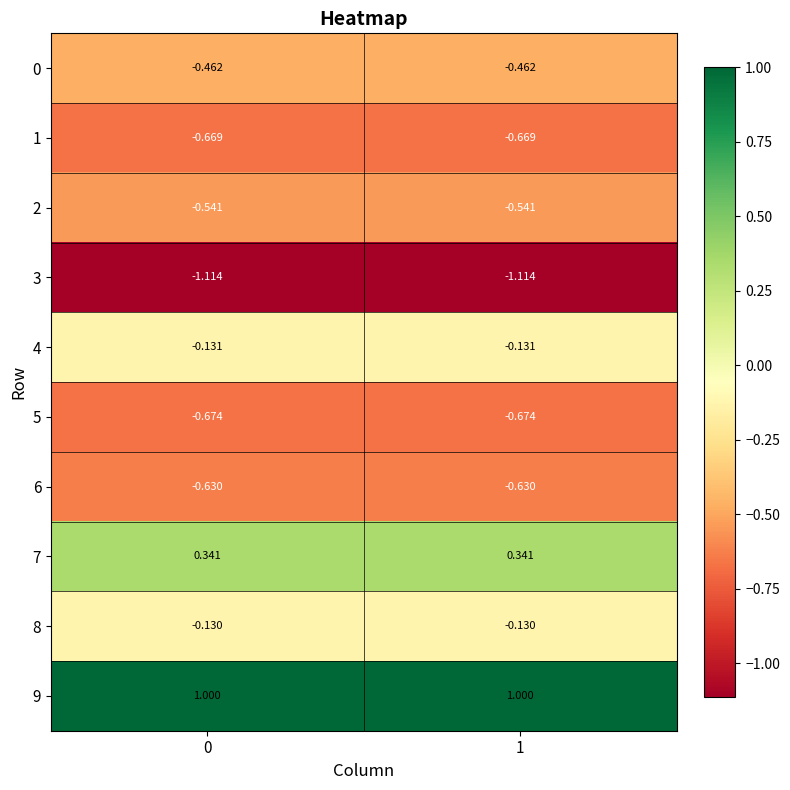

Is the value of 8 at 0 greater than the value of 4 at 0?

Yes